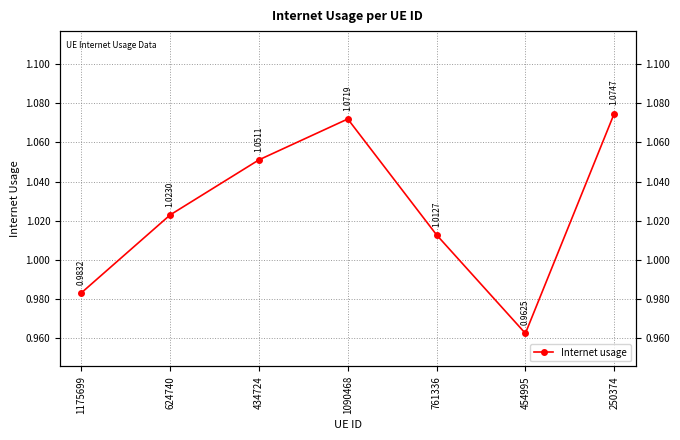

What is the difference between the maximum and minimum values?

0.1